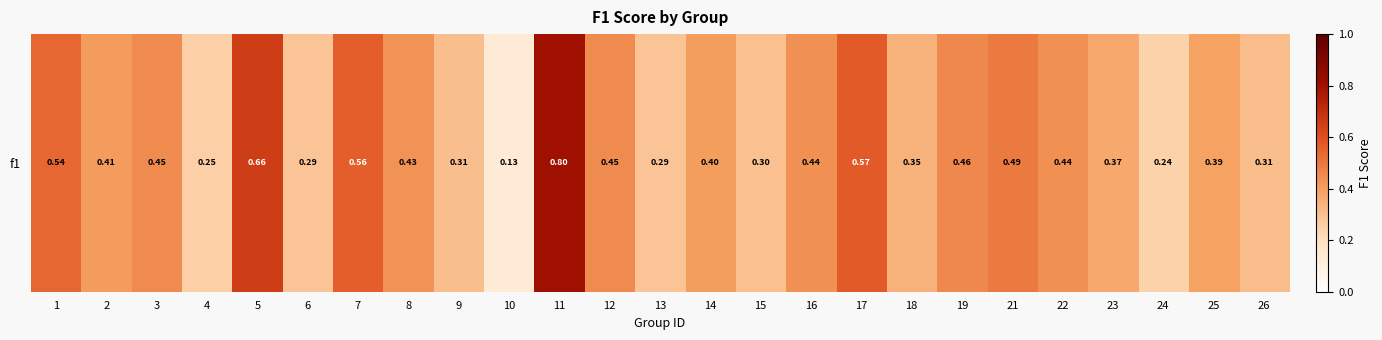

Is it true that the value at 15 is 0.1?

False